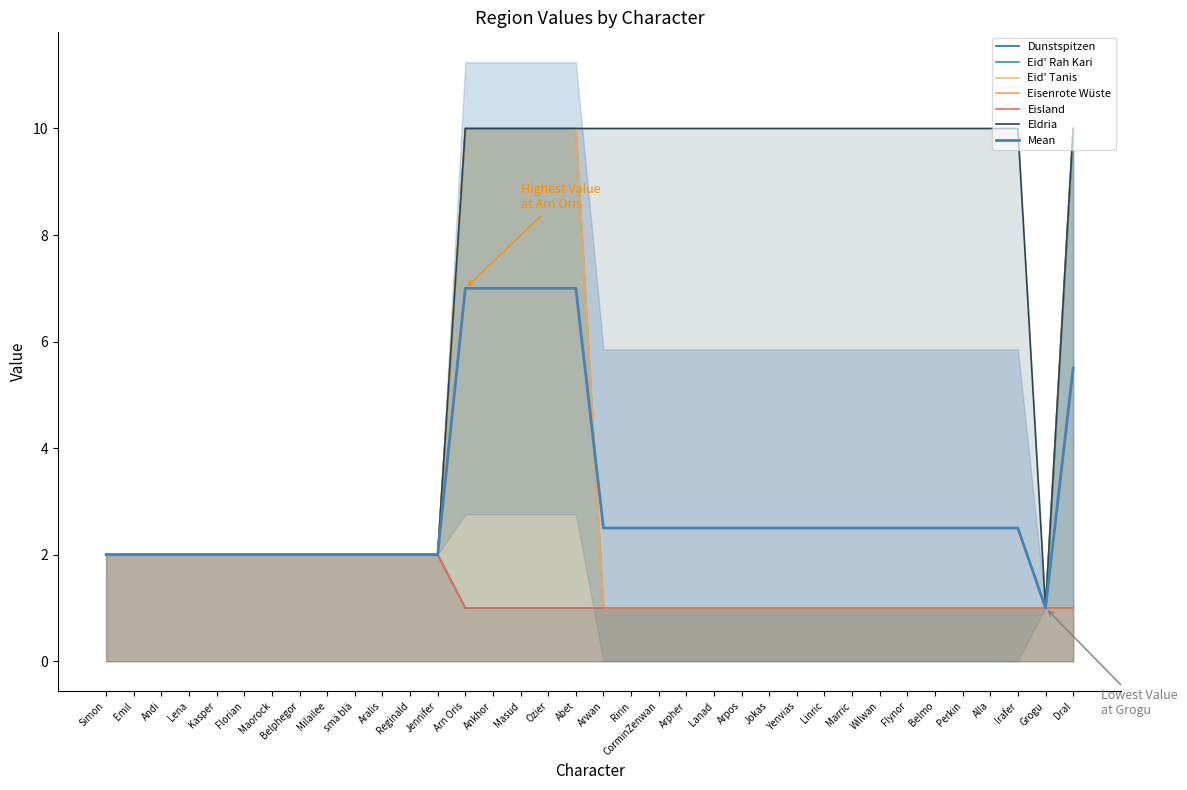

Reading right to left, extract all data points from this chart.

Dunstspitzen: Dral=10	Grogu=1	Irafer=1	Alla=1	Perkin=1	Belmo=1	Flynor=1	Wilwan=1	Marric=1	Linric=1	Yenvias=1	Jokas=1	Arpos=1	Lanad=1	Arpher=1	CorminZenwan=1	Ririn=1	Arwan=1	Abet=1	Ozier=1	Masud=1	Ankhor=1	Arn Oris=1	Jennifer=2	Reginald=2	Aralis=2	smä blä=2	Milailee=2	Belphegor=2	Maorock=2	Florian=2	Kasper=2	Lena=2	Andi=2	Emil=2	Simon=2
Eid' Rah Kari: Dral=1	Grogu=1	Irafer=1	Alla=1	Perkin=1	Belmo=1	Flynor=1	Wilwan=1	Marric=1	Linric=1	Yenvias=1	Jokas=1	Arpos=1	Lanad=1	Arpher=1	CorminZenwan=1	Ririn=1	Arwan=1	Abet=10	Ozier=10	Masud=10	Ankhor=10	Arn Oris=10	Jennifer=2	Reginald=2	Aralis=2	smä blä=2	Milailee=2	Belphegor=2	Maorock=2	Florian=2	Kasper=2	Lena=2	Andi=2	Emil=2	Simon=2
Eid' Tanis: Dral=10	Grogu=1	Irafer=1	Alla=1	Perkin=1	Belmo=1	Flynor=1	Wilwan=1	Marric=1	Linric=1	Yenvias=1	Jokas=1	Arpos=1	Lanad=1	Arpher=1	CorminZenwan=1	Ririn=1	Arwan=1	Abet=10	Ozier=10	Masud=10	Ankhor=10	Arn Oris=10	Jennifer=2	Reginald=2	Aralis=2	smä blä=2	Milailee=2	Belphegor=2	Maorock=2	Florian=2	Kasper=2	Lena=2	Andi=2	Emil=2	Simon=2
Eisenrote Wüste: Dral=1	Grogu=1	Irafer=1	Alla=1	Perkin=1	Belmo=1	Flynor=1	Wilwan=1	Marric=1	Linric=1	Yenvias=1	Jokas=1	Arpos=1	Lanad=1	Arpher=1	CorminZenwan=1	Ririn=1	Arwan=1	Abet=10	Ozier=10	Masud=10	Ankhor=10	Arn Oris=10	Jennifer=2	Reginald=2	Aralis=2	smä blä=2	Milailee=2	Belphegor=2	Maorock=2	Florian=2	Kasper=2	Lena=2	Andi=2	Emil=2	Simon=2
Eisland: Dral=1	Grogu=1	Irafer=1	Alla=1	Perkin=1	Belmo=1	Flynor=1	Wilwan=1	Marric=1	Linric=1	Yenvias=1	Jokas=1	Arpos=1	Lanad=1	Arpher=1	CorminZenwan=1	Ririn=1	Arwan=1	Abet=1	Ozier=1	Masud=1	Ankhor=1	Arn Oris=1	Jennifer=2	Reginald=2	Aralis=2	smä blä=2	Milailee=2	Belphegor=2	Maorock=2	Florian=2	Kasper=2	Lena=2	Andi=2	Emil=2	Simon=2
Eldria: Dral=10	Grogu=1	Irafer=10	Alla=10	Perkin=10	Belmo=10	Flynor=10	Wilwan=10	Marric=10	Linric=10	Yenvias=10	Jokas=10	Arpos=10	Lanad=10	Arpher=10	CorminZenwan=10	Ririn=10	Arwan=10	Abet=10	Ozier=10	Masud=10	Ankhor=10	Arn Oris=10	Jennifer=2	Reginald=2	Aralis=2	smä blä=2	Milailee=2	Belphegor=2	Maorock=2	Florian=2	Kasper=2	Lena=2	Andi=2	Emil=2	Simon=2